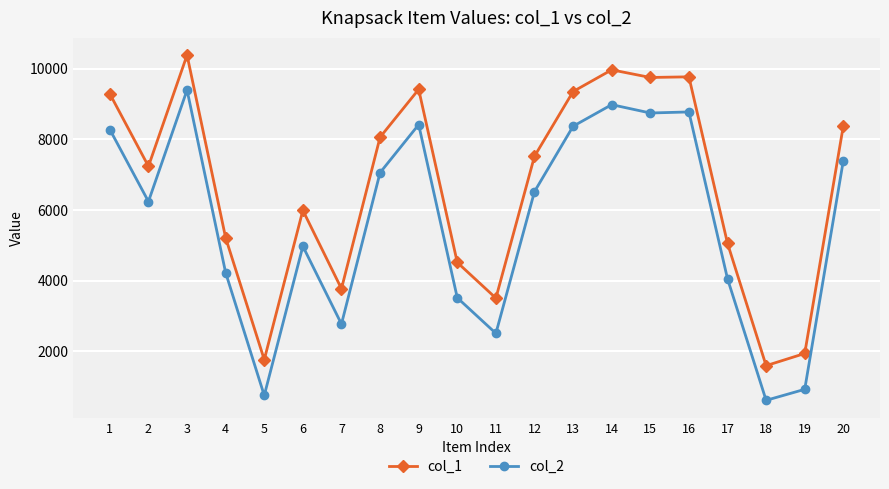

Rank the series at 1 from highest to lowest value.

col_1, col_2